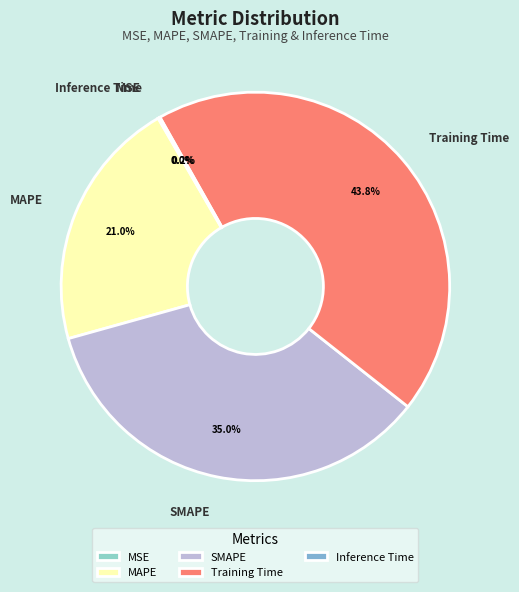

Between SMAPE and MAPE, which is larger?

SMAPE